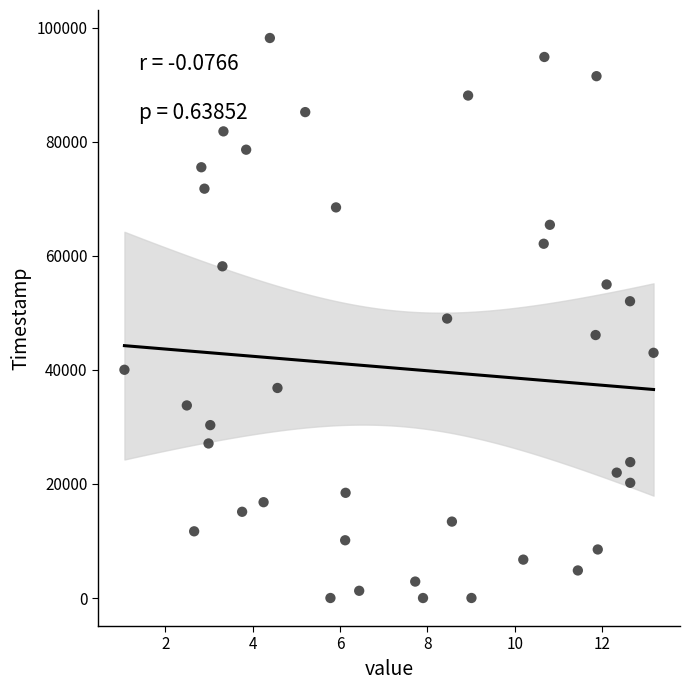

What is the range of Y values (max minus min)?

98192